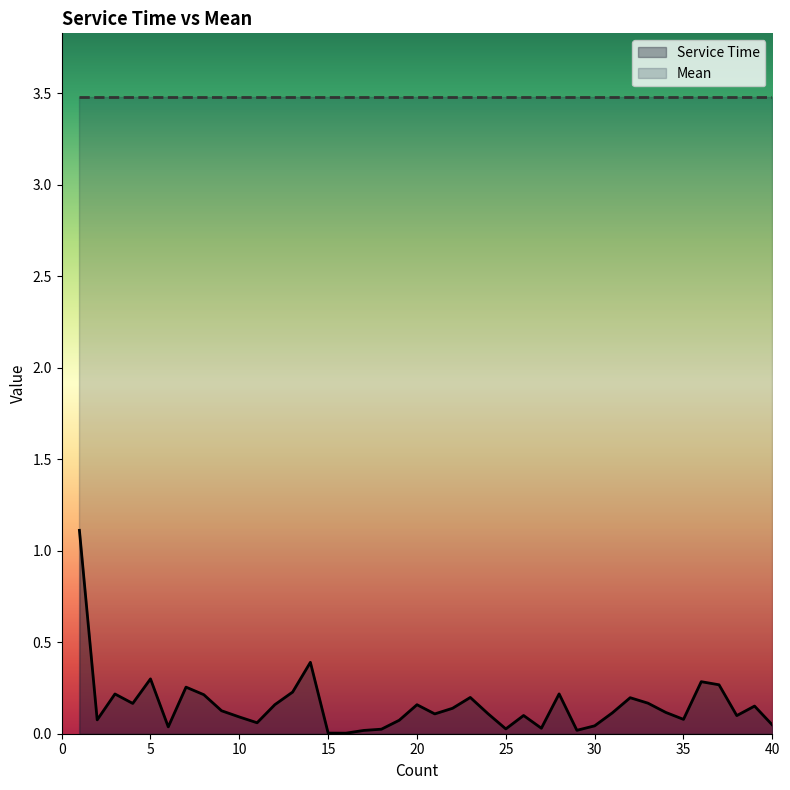

Count the number of data series in this chart.

2